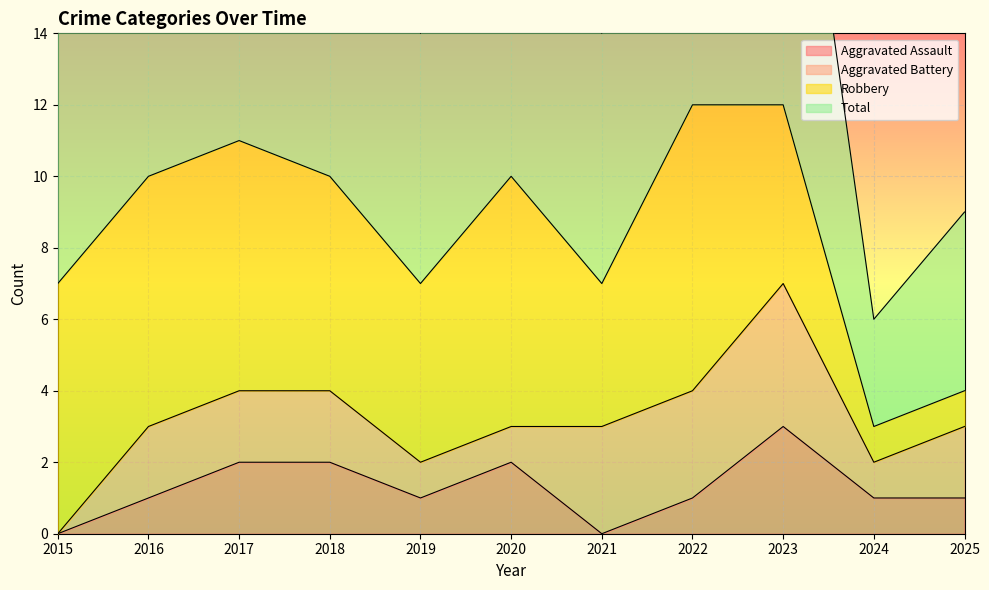

The Aggravated Assault series shows 0 at 2015. True or false?

True